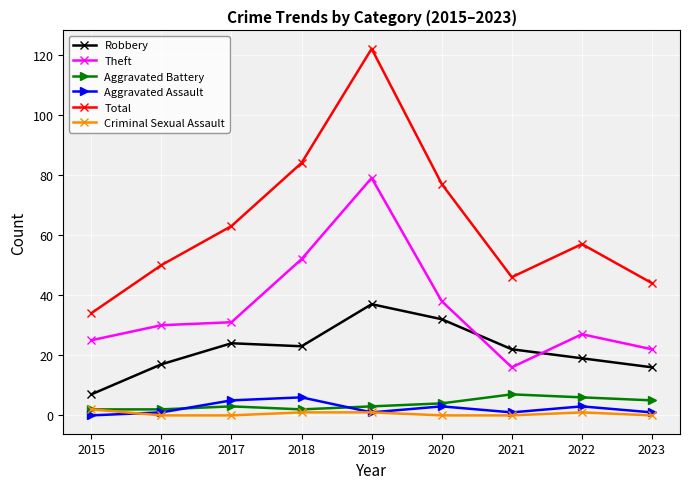

Reading left to right, what are all the values shown in this chart?

Robbery: 7	17	24	23	37	32	22	19	16
Theft: 25	30	31	52	79	38	16	27	22
Aggravated Battery: 2	2	3	2	3	4	7	6	5
Aggravated Assault: 0	1	5	6	1	3	1	3	1
Total: 34	50	63	84	122	77	46	57	44
Criminal Sexual Assault: 2	0	0	1	1	0	0	1	0